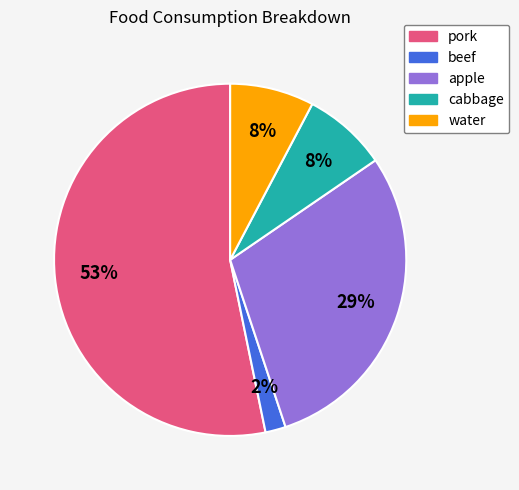

To the nearest percent, what is the difference between the largest and smallest slice percentages?

51%